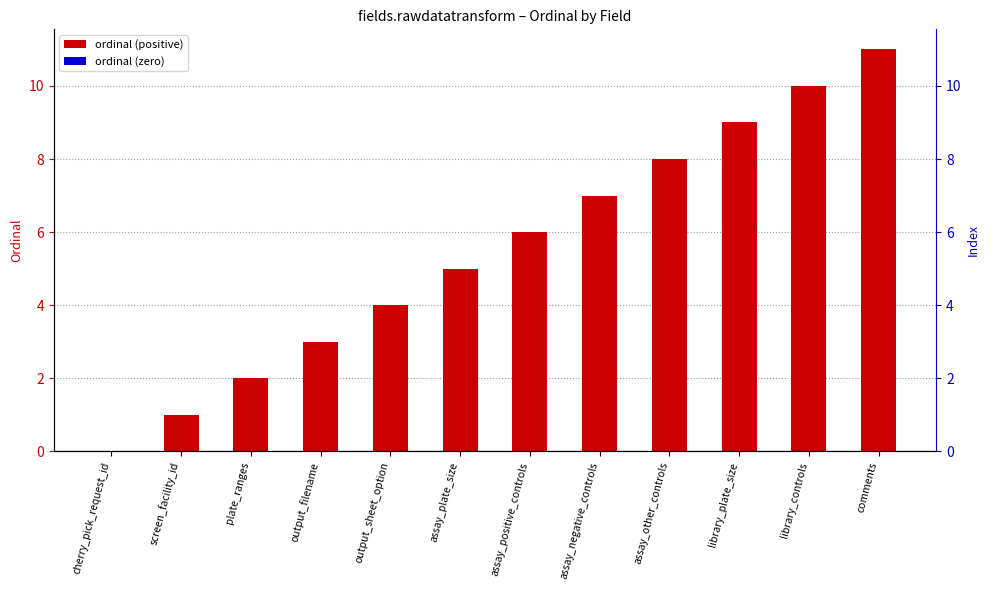

Rank the categories by value from lowest to highest.

cherry_pick_request_id, screen_facility_id, plate_ranges, output_filename, output_sheet_option, assay_plate_size, assay_positive_controls, assay_negative_controls, assay_other_controls, library_plate_size, library_controls, comments